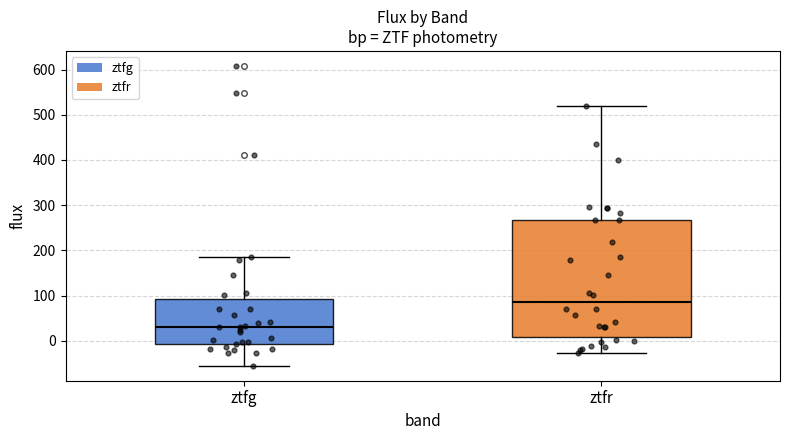

Comparing the boxes themselves (not the whiskers), which one is the tallest?

ztfr